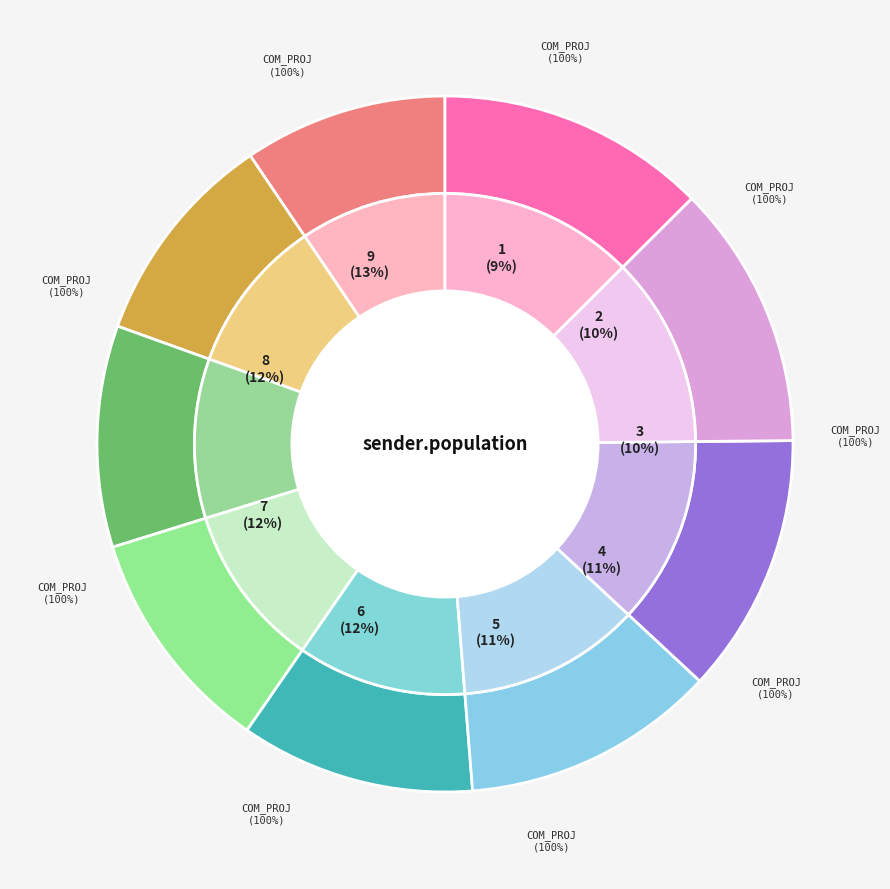

True or false: 2021 accounts for 21% of the total.

False